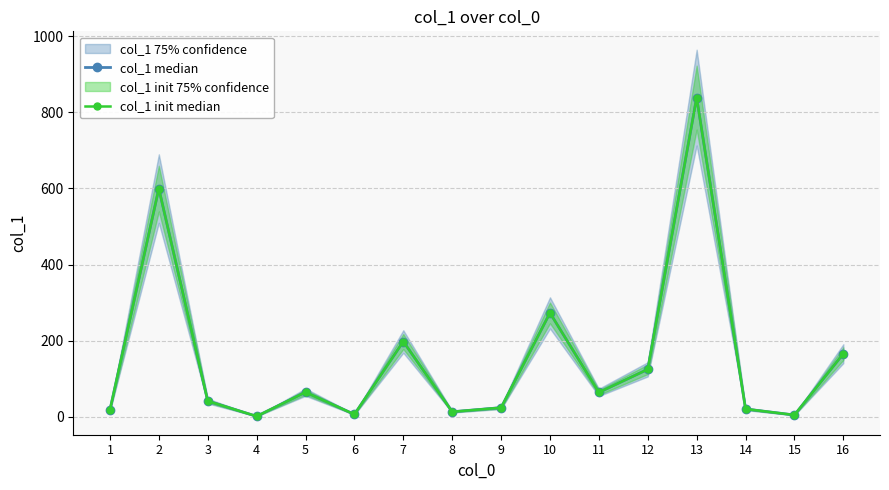

What is the maximum value shown in the chart?

838.5